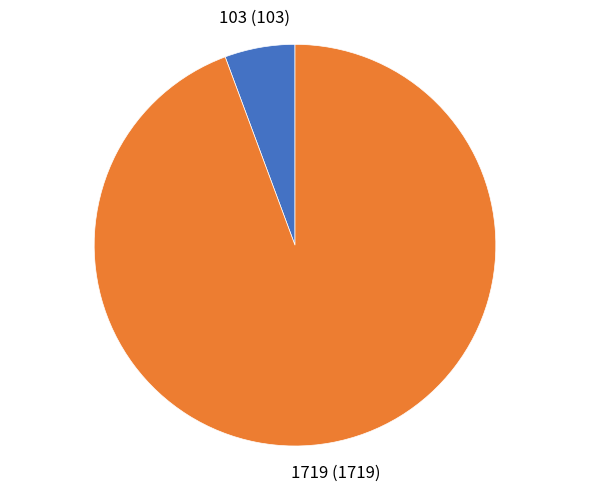

Is there a majority slice in this chart?

Yes